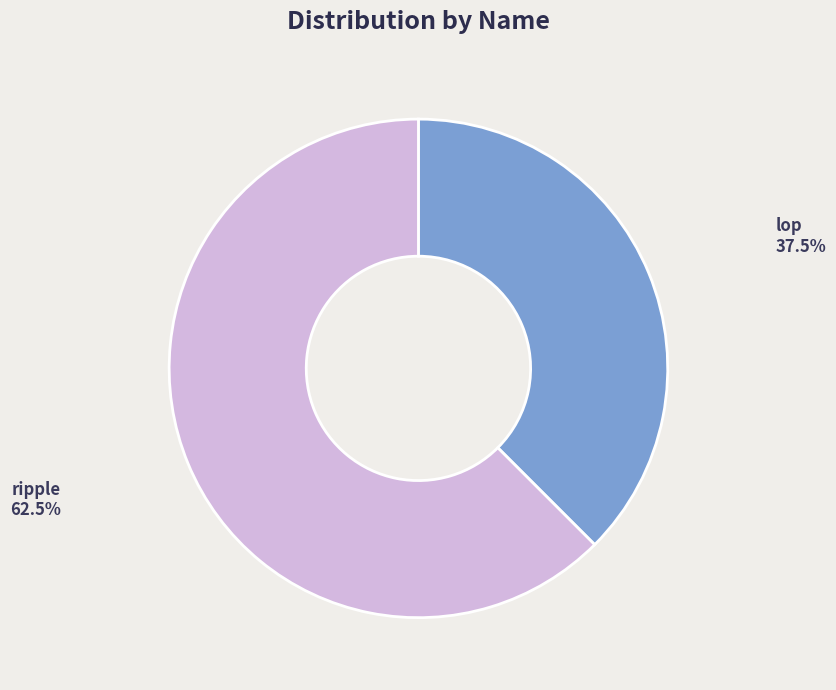

Combined, what portion of the pie is ripple and lop?

100.0%